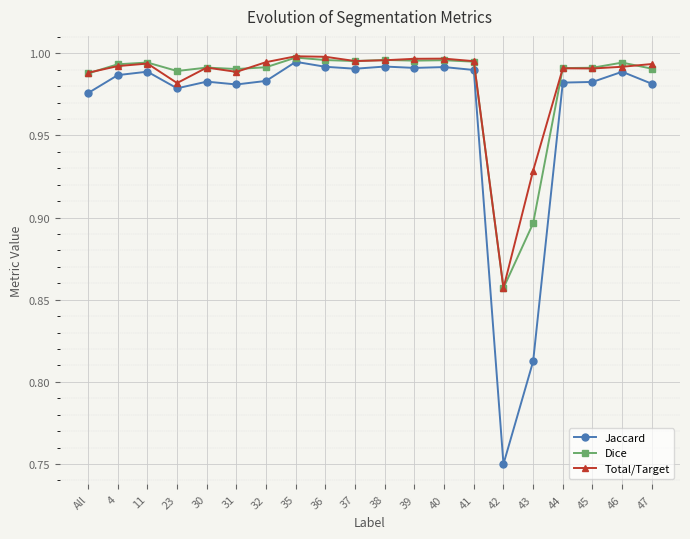

Is it true that Total/Target equals 0.4 at 32?

False